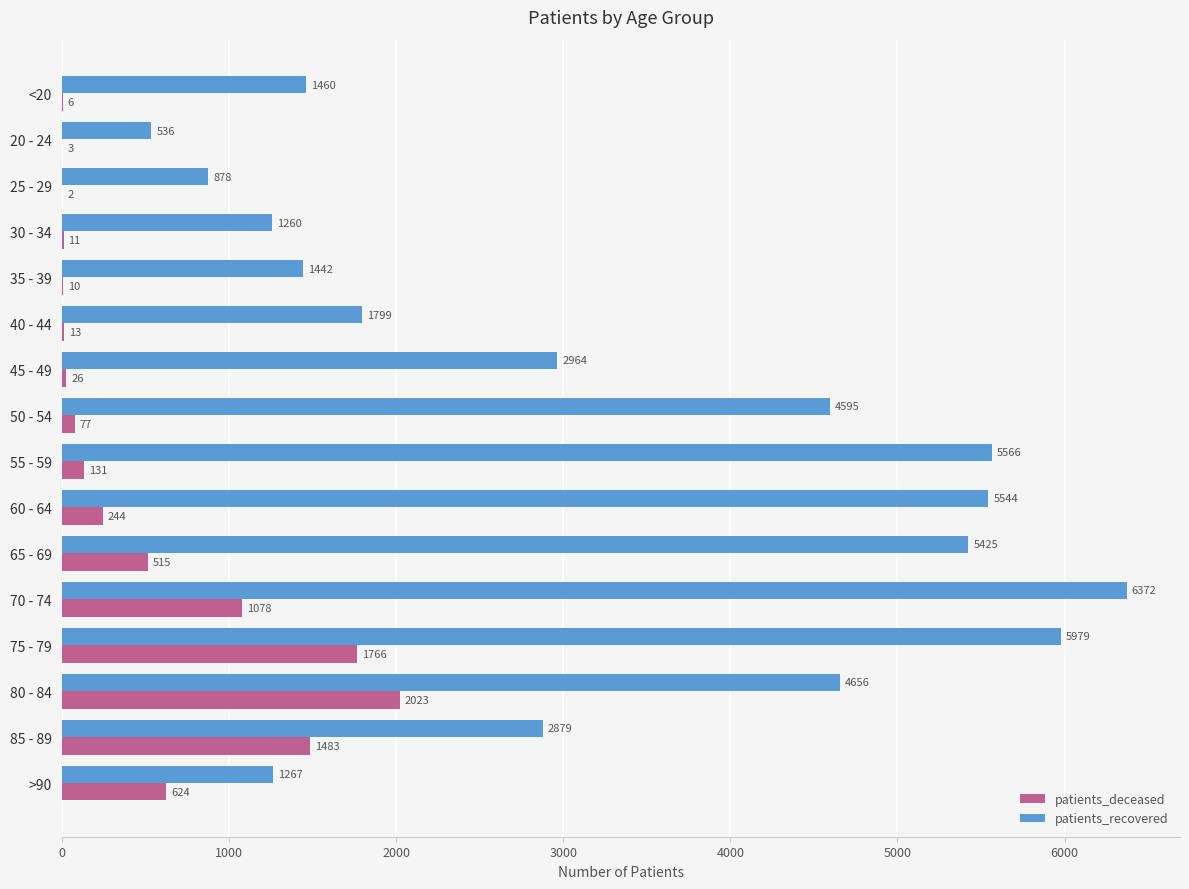

At which category is the sum across all series the highest?

75 - 79